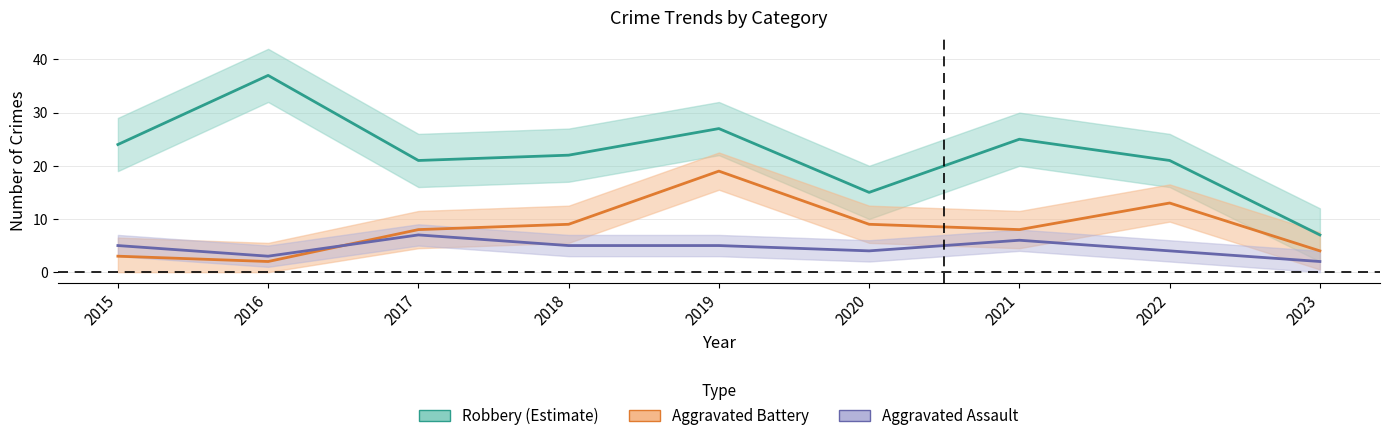

True or false: Aggravated Assault has a value of 1 at 2023.

False